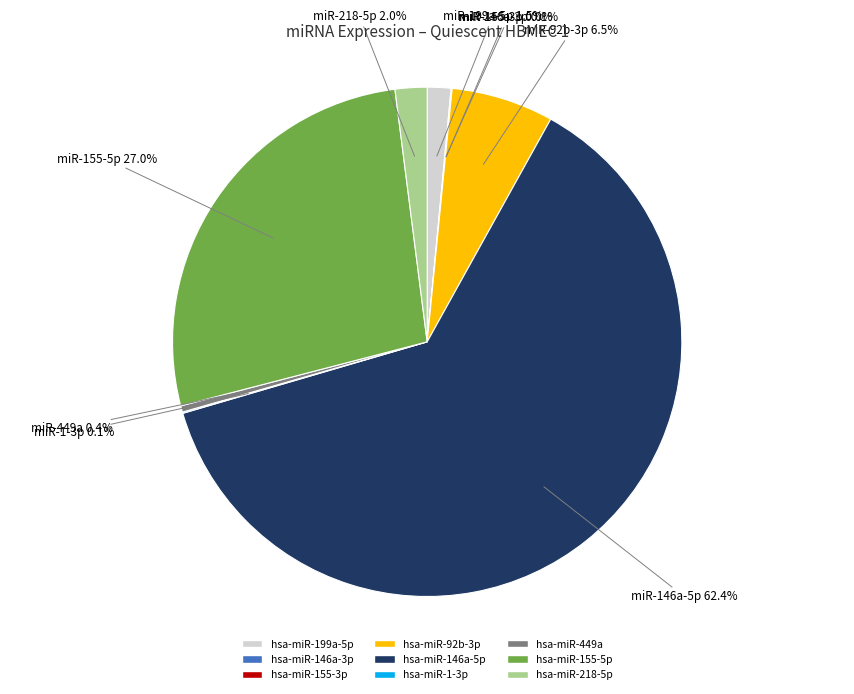

Do hsa-miR-92b-3p and hsa-miR-146a-5p together represent more than half of the pie?

Yes